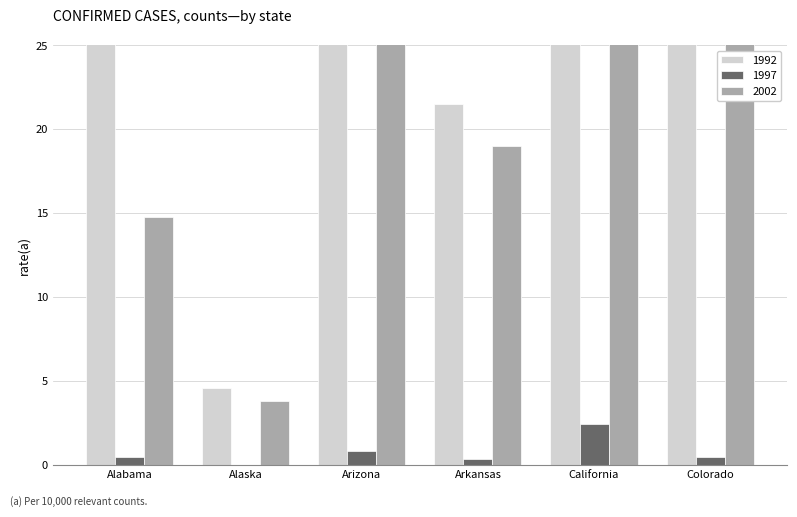

What is the sum of the 1992 values at Colorado and Arkansas?

54.0